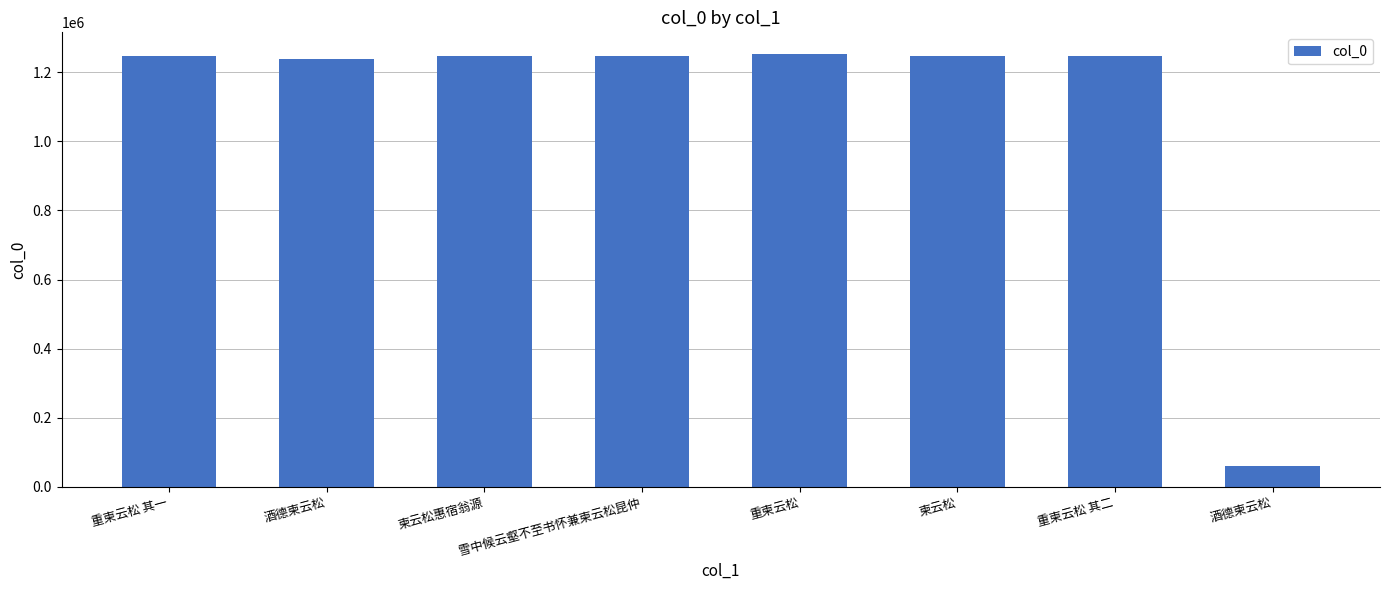

What is the smallest value displayed?

59228